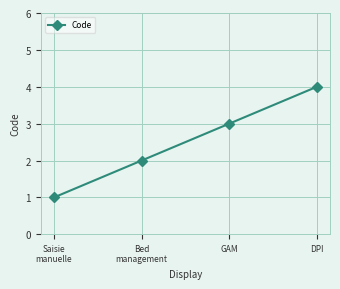

How many data points are less than 3?

2